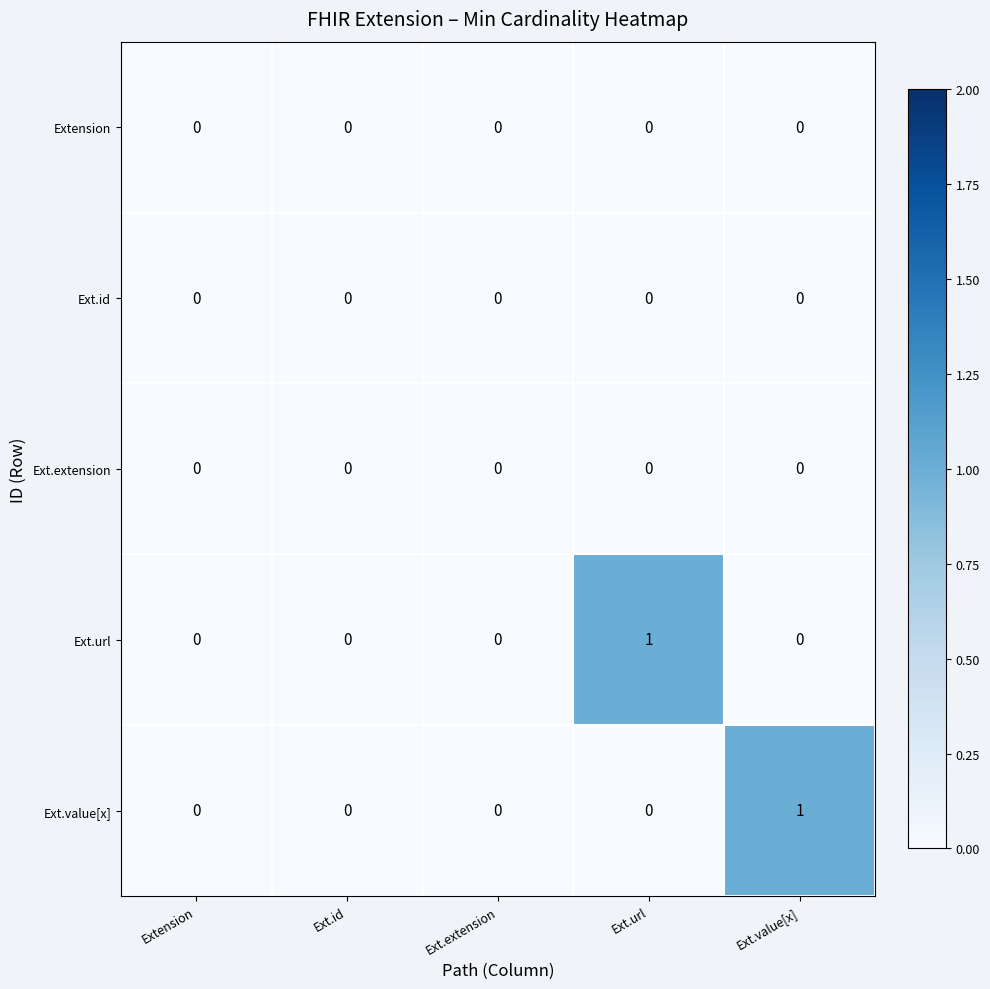

How many data points does each series have?

5